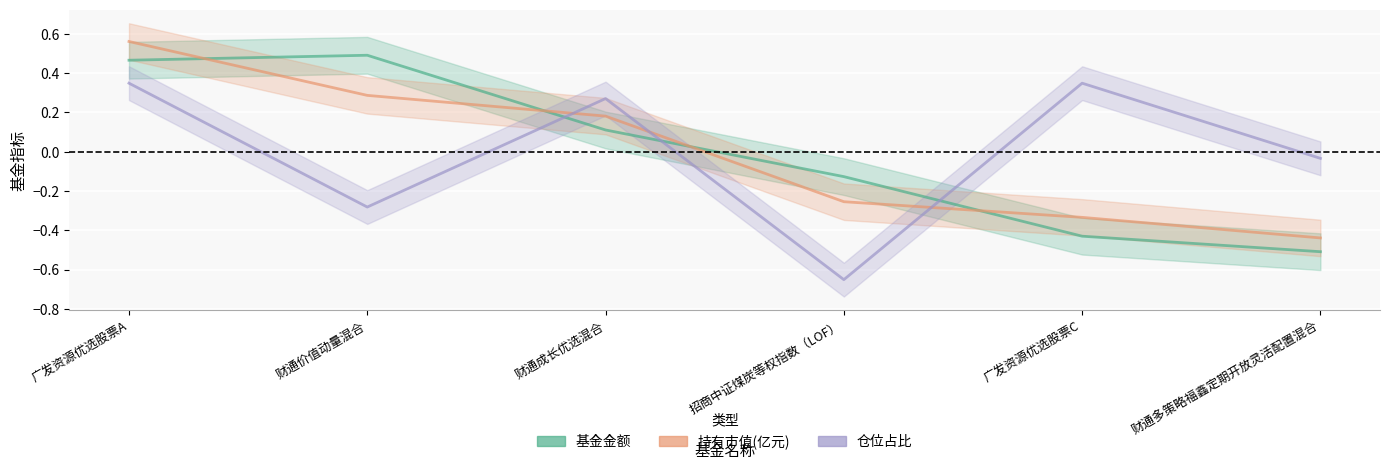

Which series has the largest range (max minus min)?

基金金额